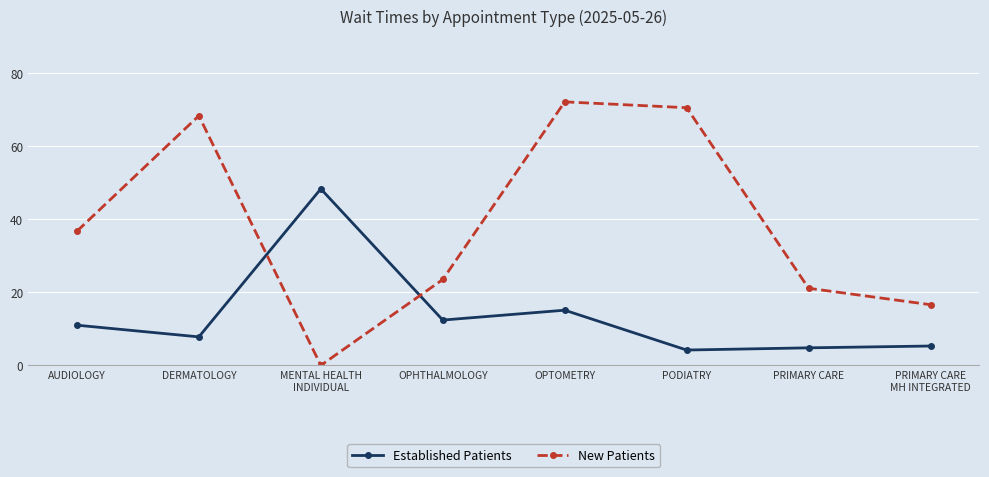

What is the spread (max minus min) of values at PRIMARY CARE?

16.3